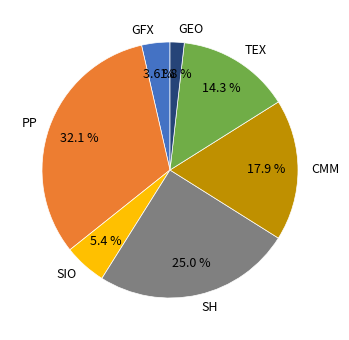

Rank the categories by value from lowest to highest.

GEO, GFX, SIO, TEX, CMM, SH, PP